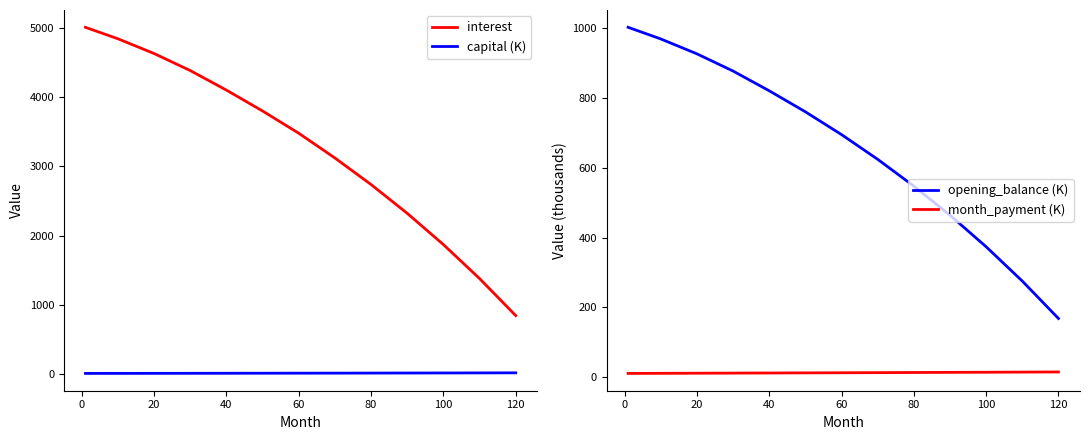

Is the value of interest at 20 greater than the value of capital (K) at 80?

Yes